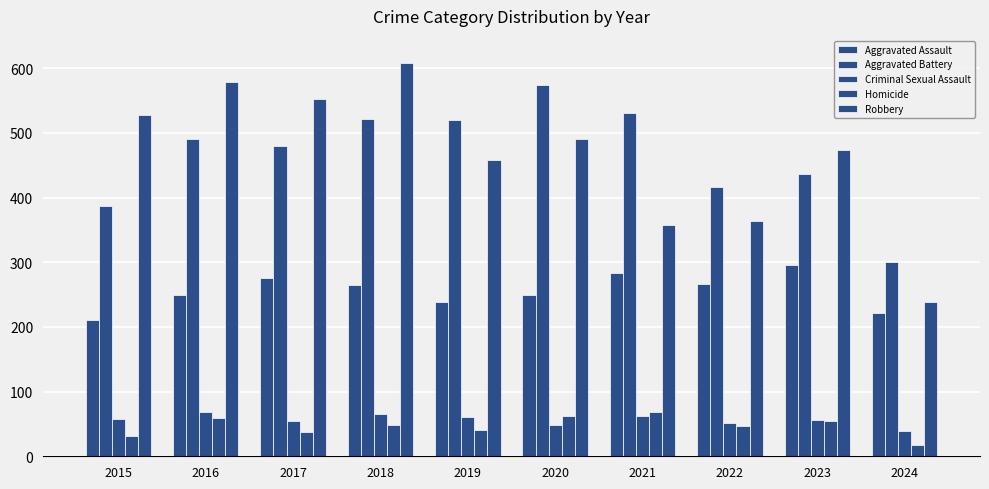

How many distinct data groups are displayed?

5